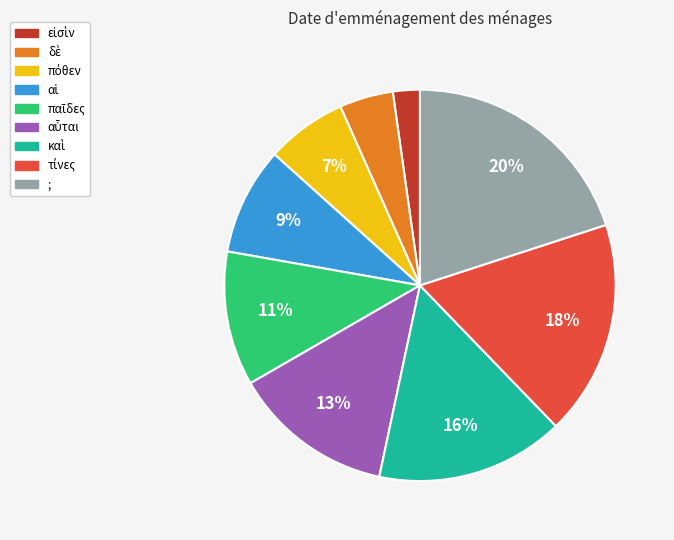

How many slices are in this pie chart?

9